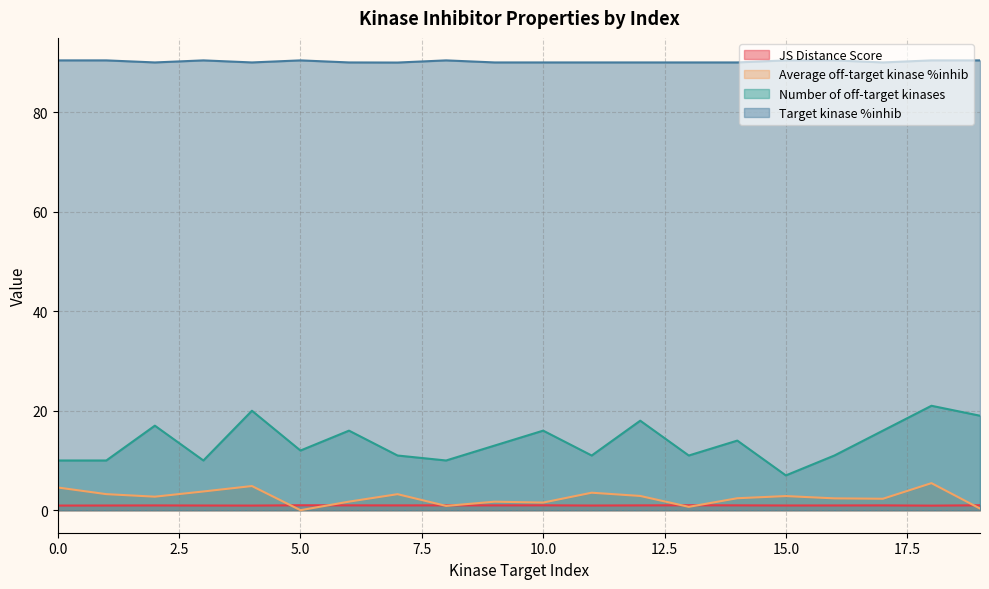

Count the number of categories in the chart.

20